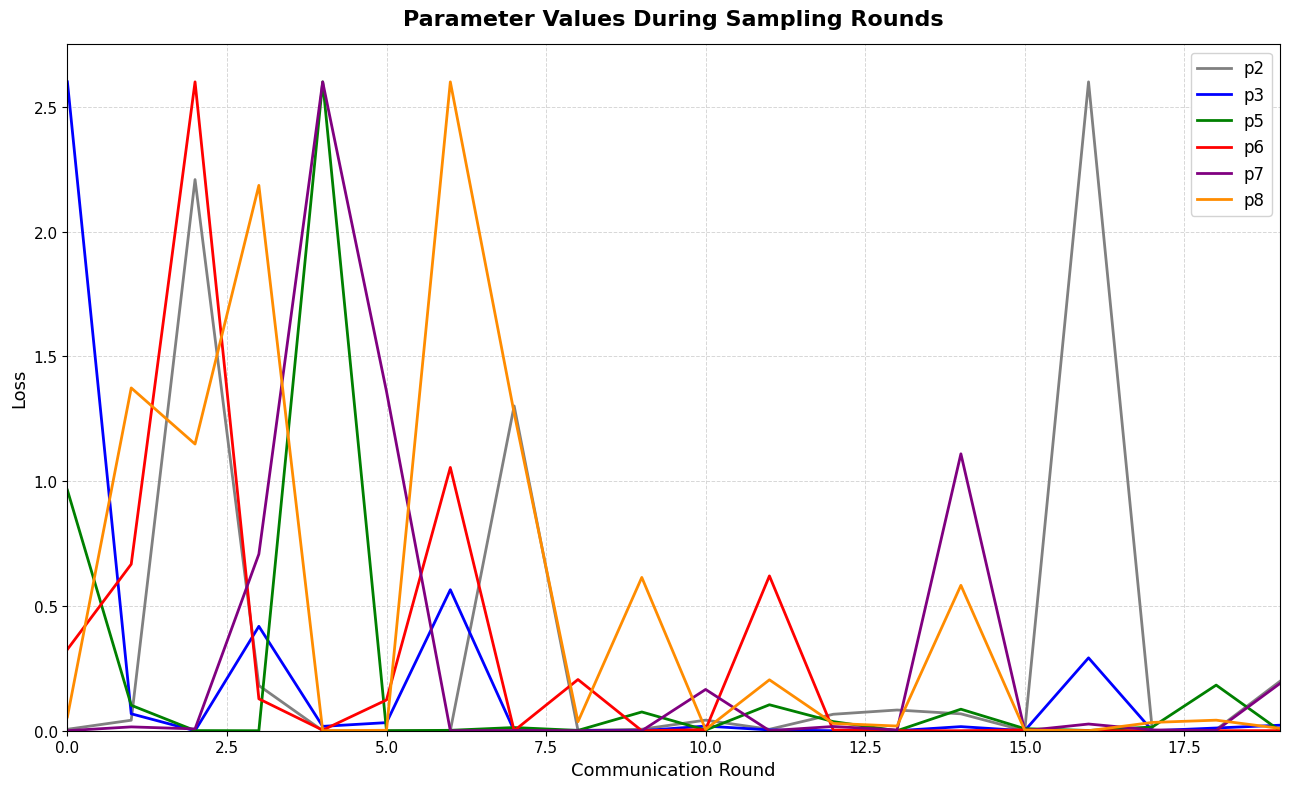

Which series has the largest total across all categories?

p8